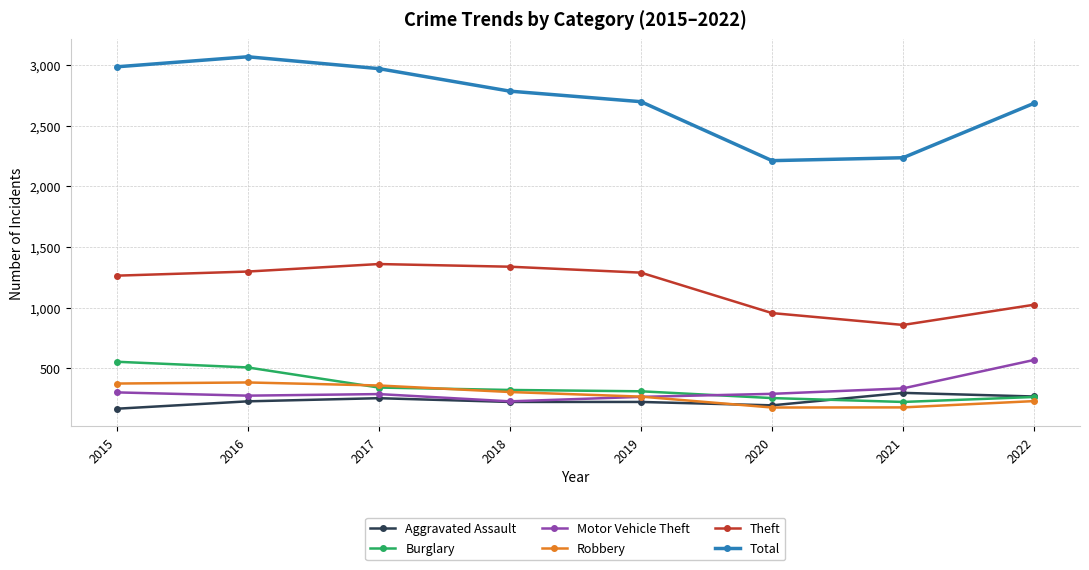

True or false: Burglary and Aggravated Assault intersect in this chart.

True